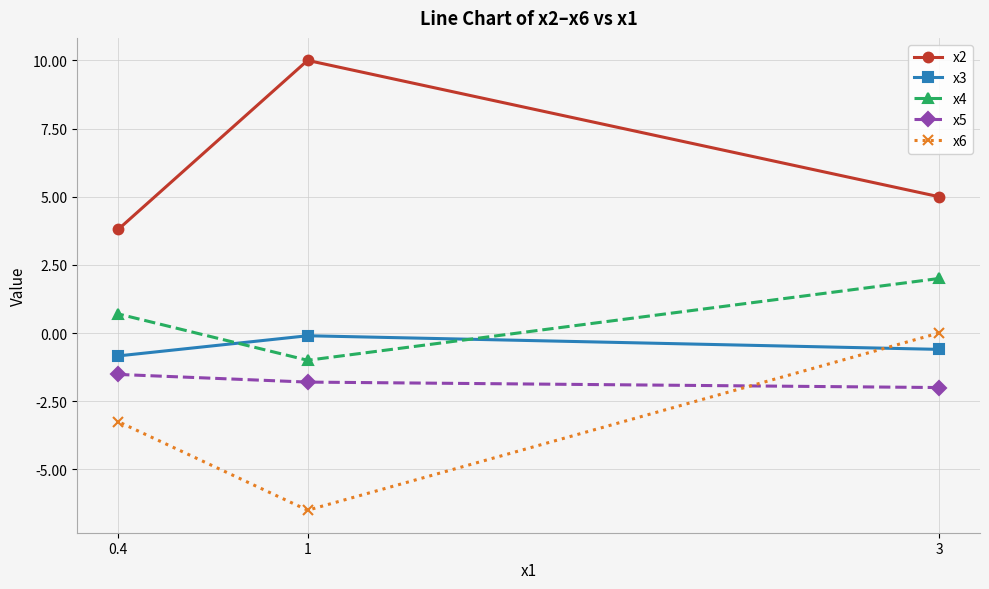

Between 3 and 0.4, which series saw the biggest shift?

x6